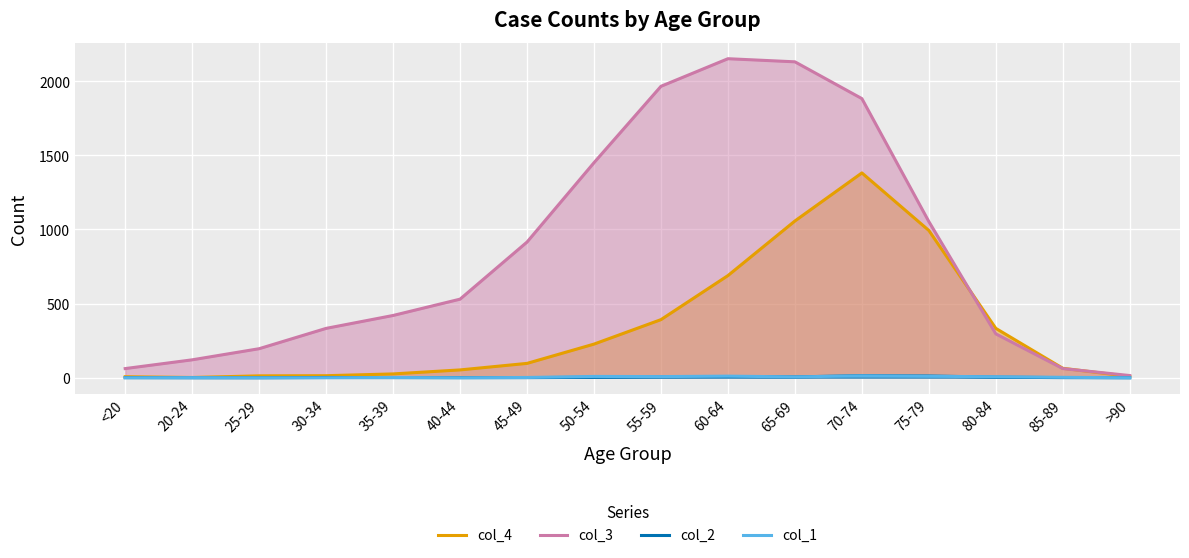

Which category has the lowest value in the col_1 series?

<20